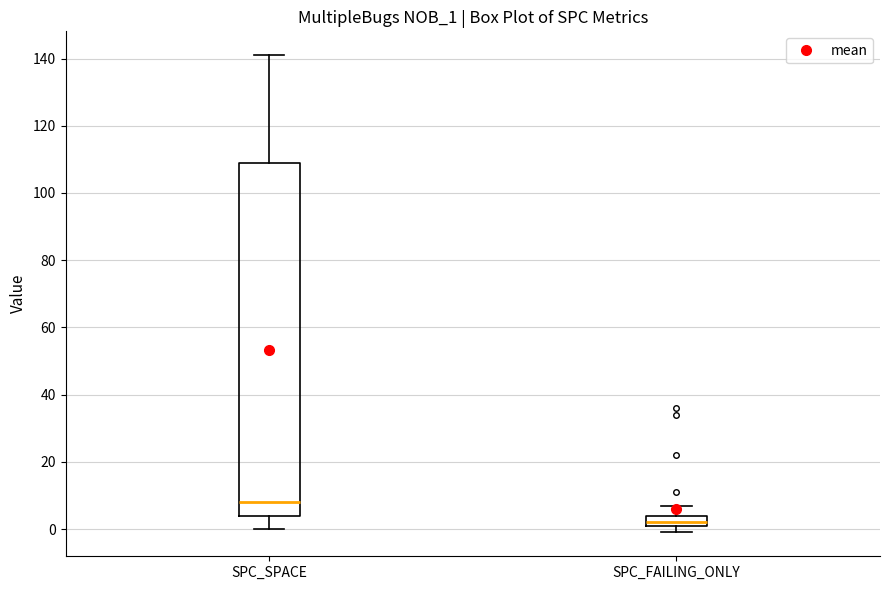

Reading left to right, transcribe this box plot: for each box, give where its median line is, the range the box spans, and where its two whiskers end, as read against the y-axis. The values are not printed on the chart, so give them approximately, as read against the axis.

SPC_SPACE: median 8, box 4 to 110, whiskers 0 to 142
SPC_FAILING_ONLY: median 2 (just above the box's lower edge), box 2 to 4, whiskers 0 to 8